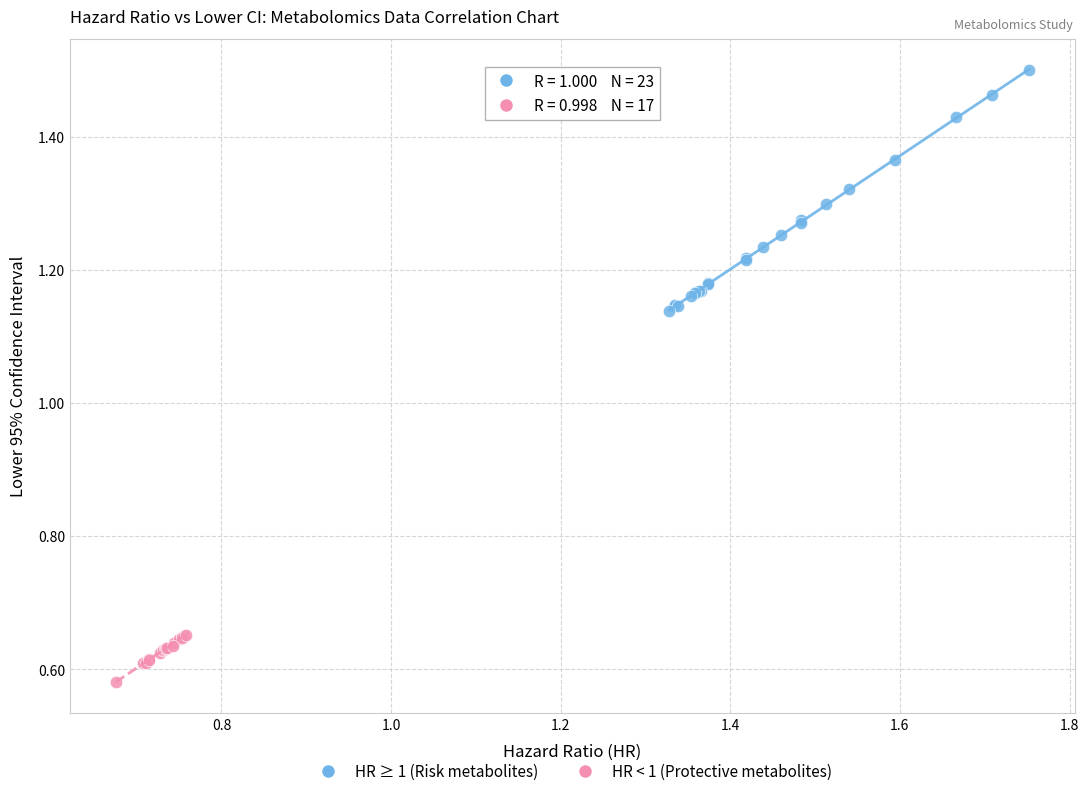

Which series contains the highest Y value?

HR ≥ 1 (Risk metabolites)